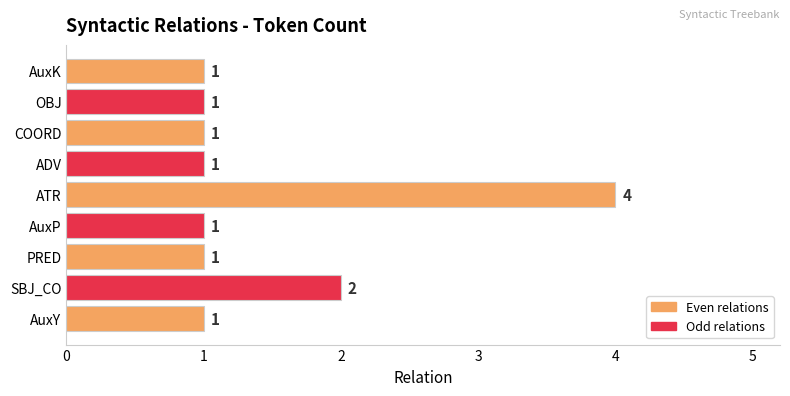

Is it true that the value at SBJ_CO is 2?

True